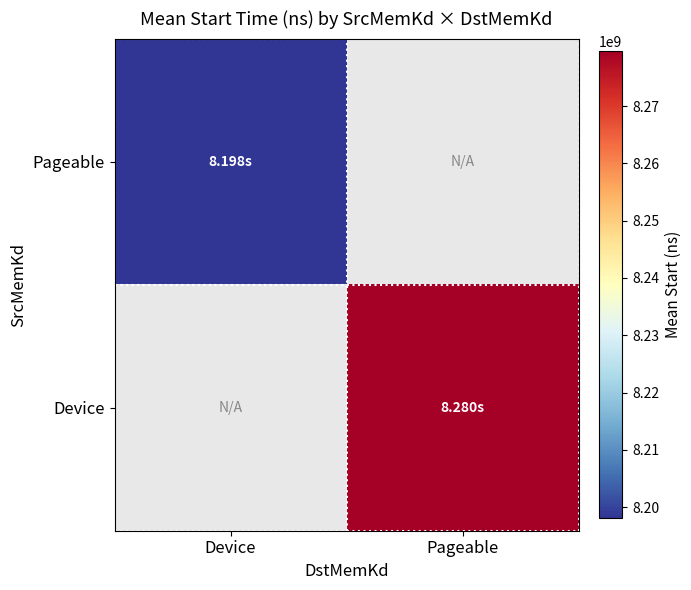

How many positive values does the Device series have?

1